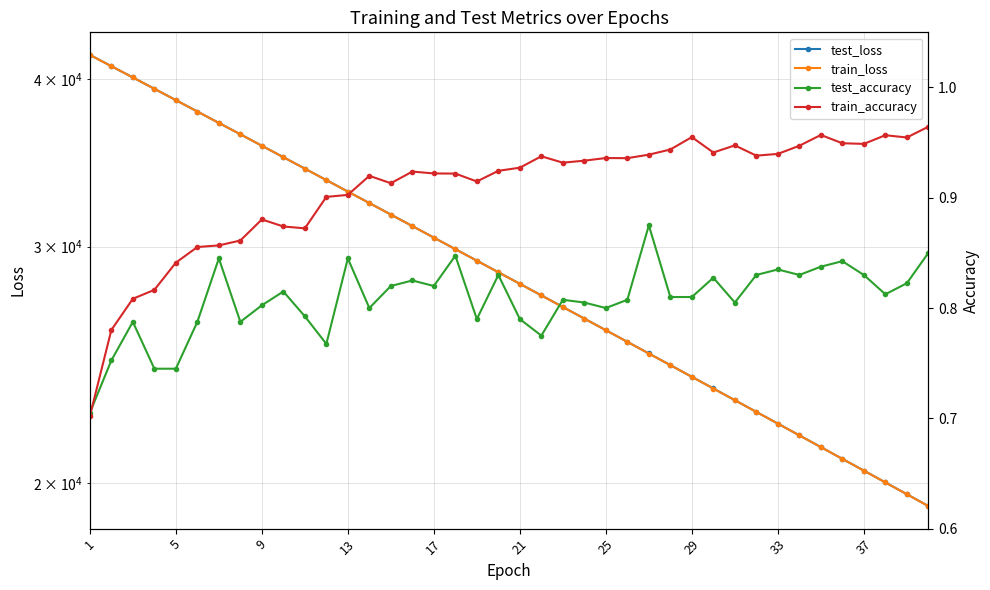

After their last crossing, which series has the higher values: train_accuracy or test_accuracy?

train_accuracy